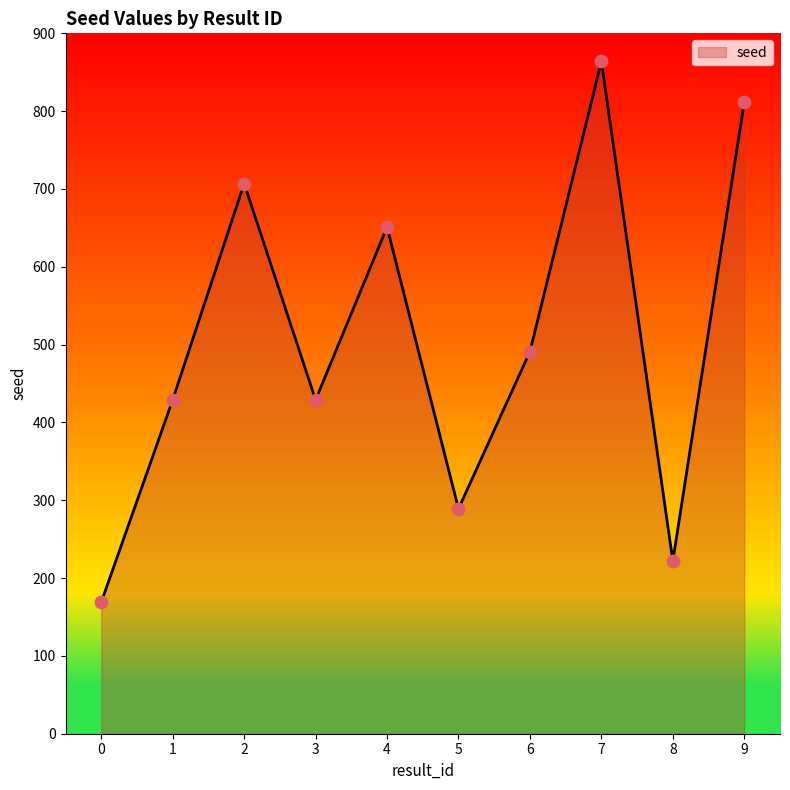

What is the change in value from 1 to 8?

-207